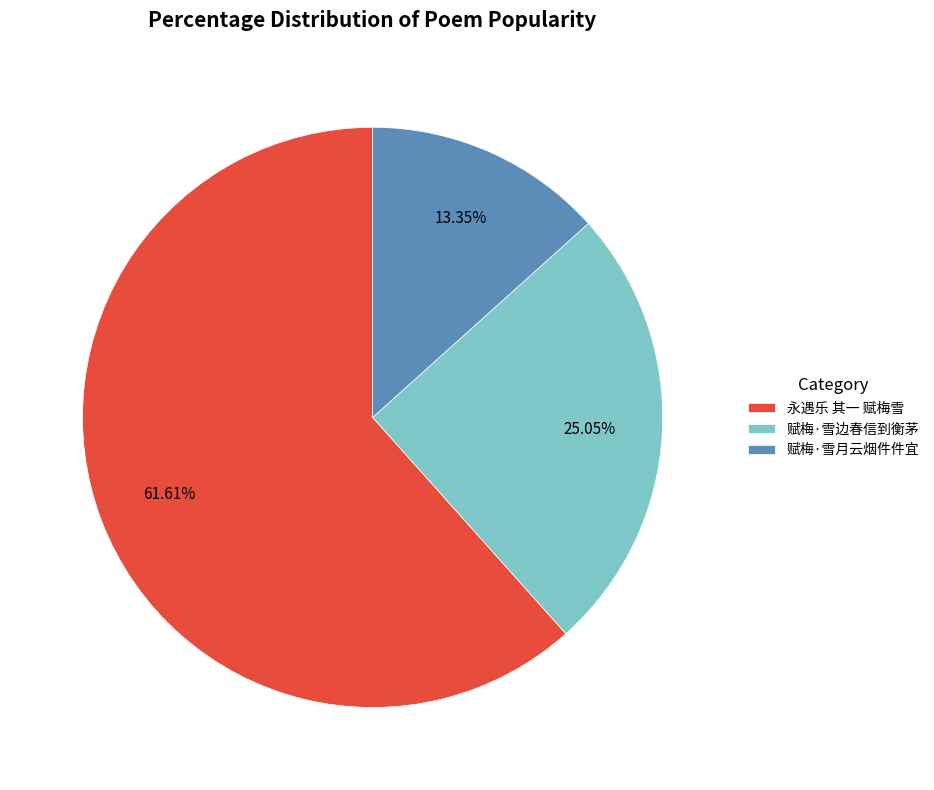

Which category has the smallest portion of the pie?

赋梅·雪月云烟件件宜